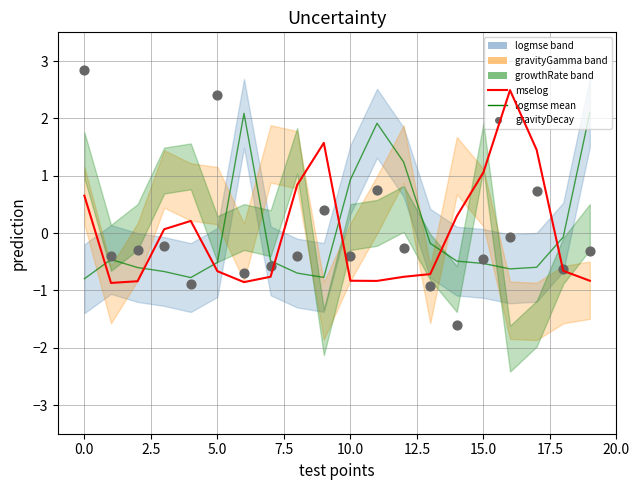

At how many categories does at least one series exceed 0?

15